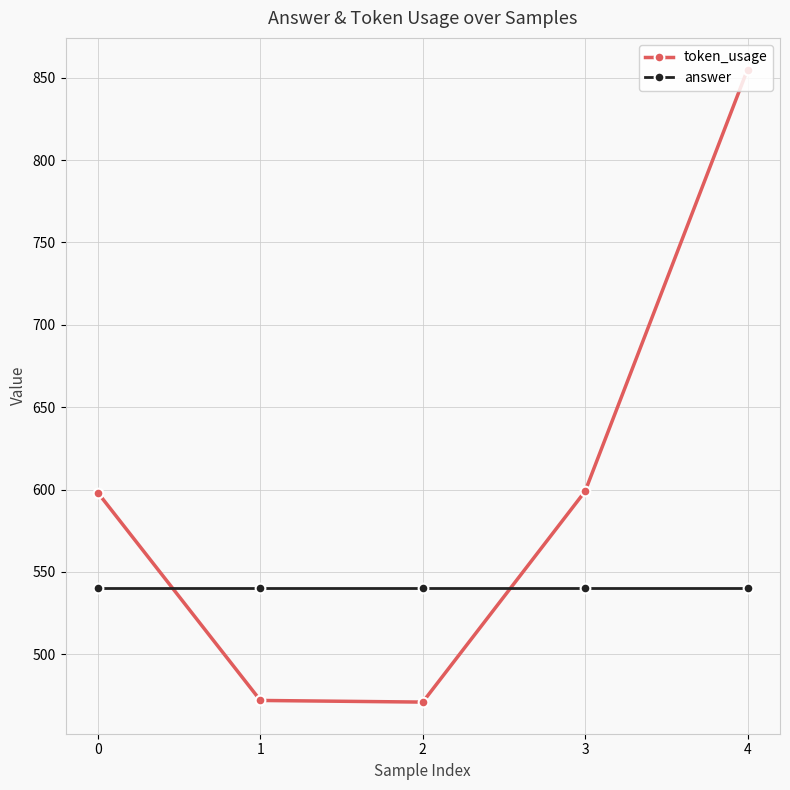

What is the average value of the token_usage series?

599